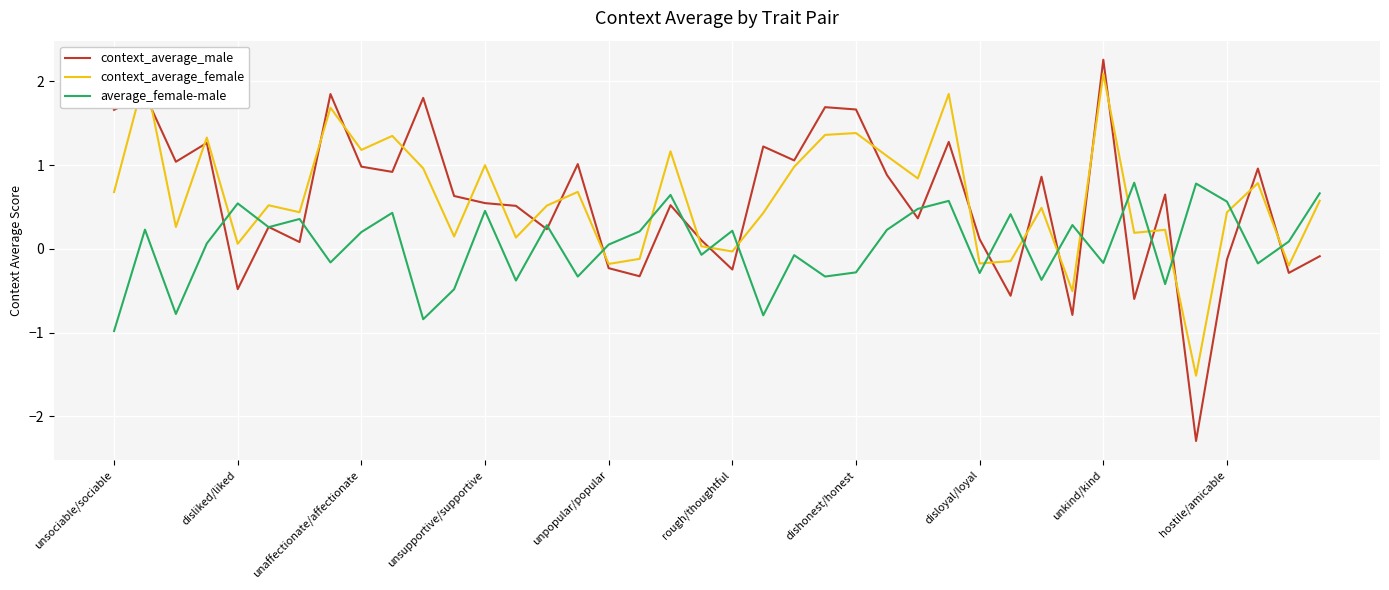

What is the greatest value displayed?

2.3